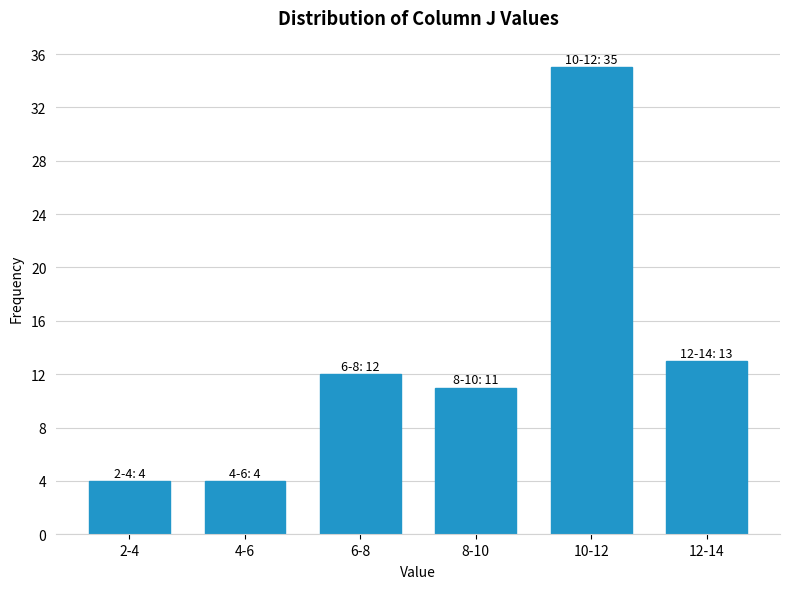

Reading left to right, list all the values displayed in this chart.

2-4=4	4-6=4	6-8=12	8-10=11	10-12=35	12-14=13